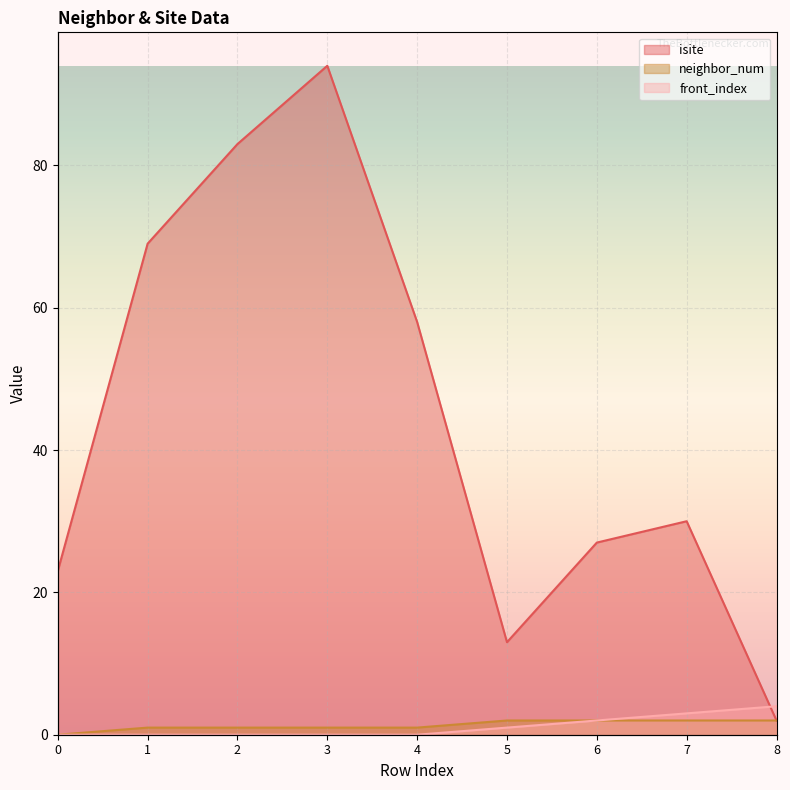

Reading left to right, extract all data points from this chart.

isite: 23	69	83	94	58	13	27	30	2
neighbor_num: 0	1	1	1	1	2	2	2	2
front_index: 0	0	0	0	0	1	2	3	4